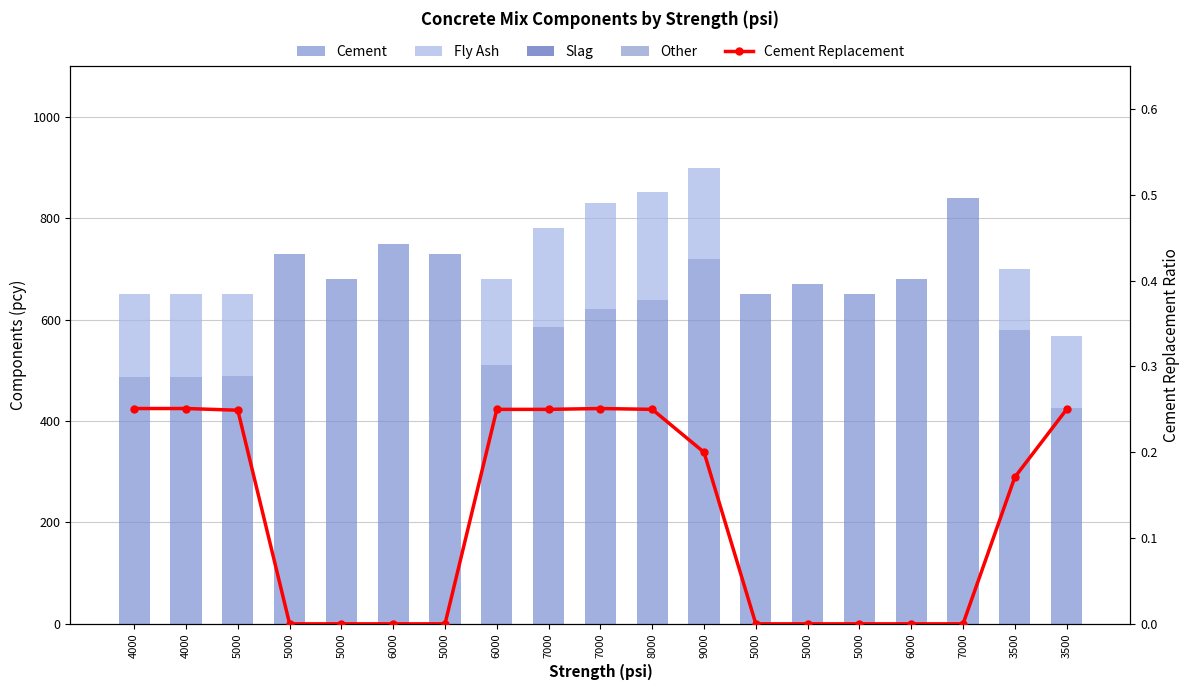

What are all the series names shown in the legend?

Cement, Fly Ash, Slag, Other, Cement Replacement